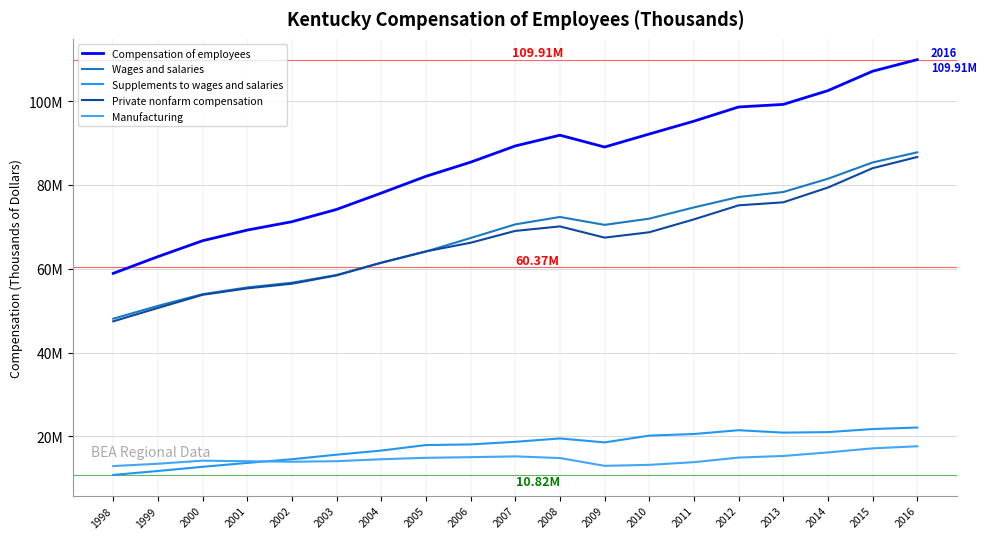

The value of Compensation of employees at 2011 is 95224410. True or false?

True